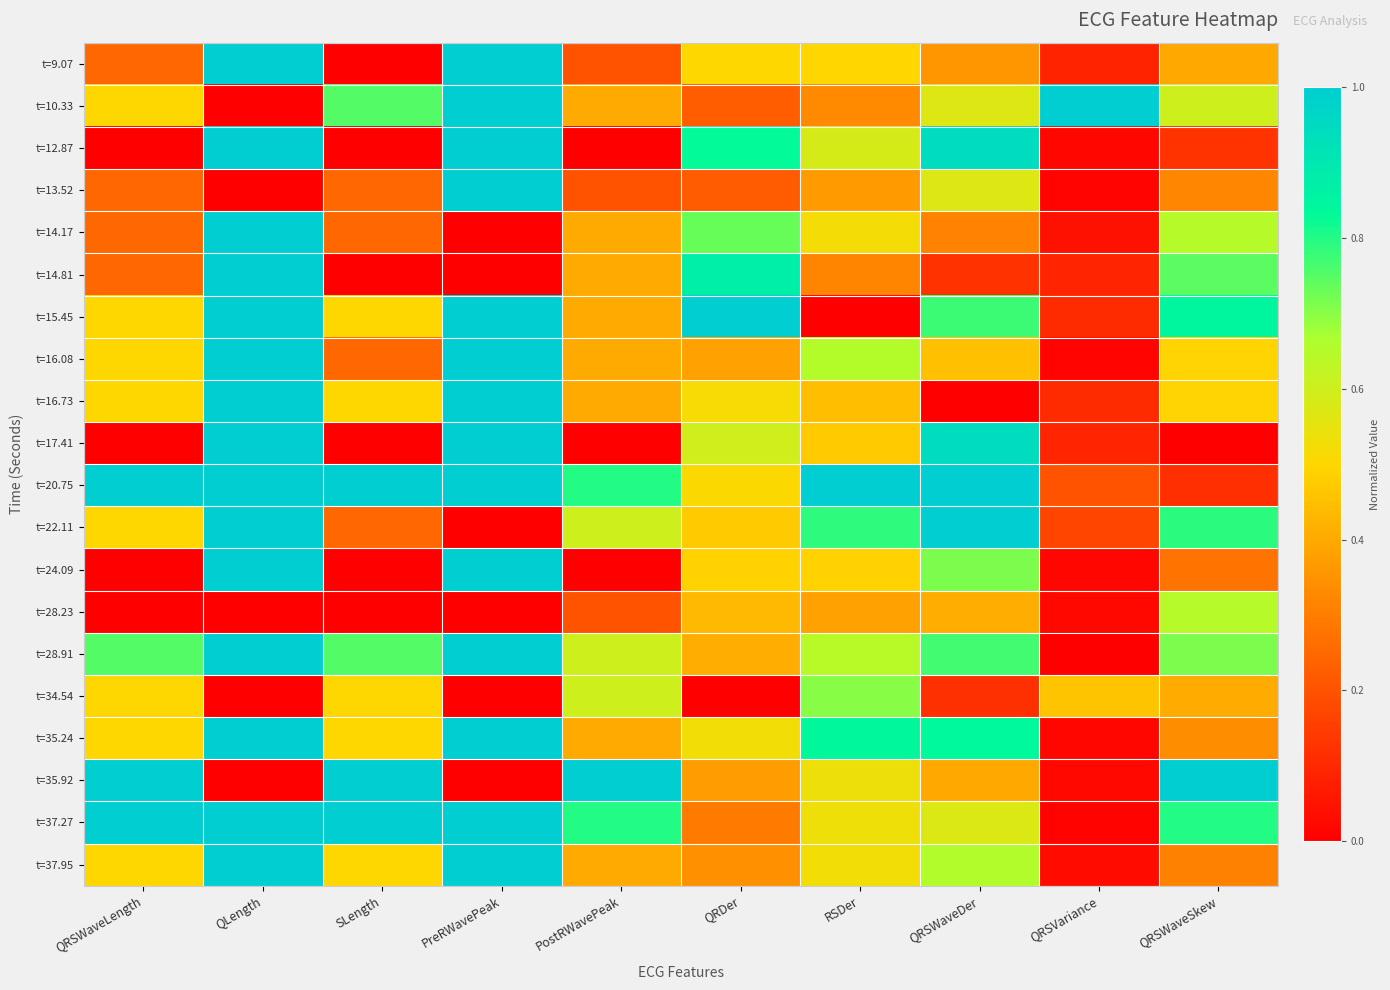

What is the total value across all series at RSDer?

10.6